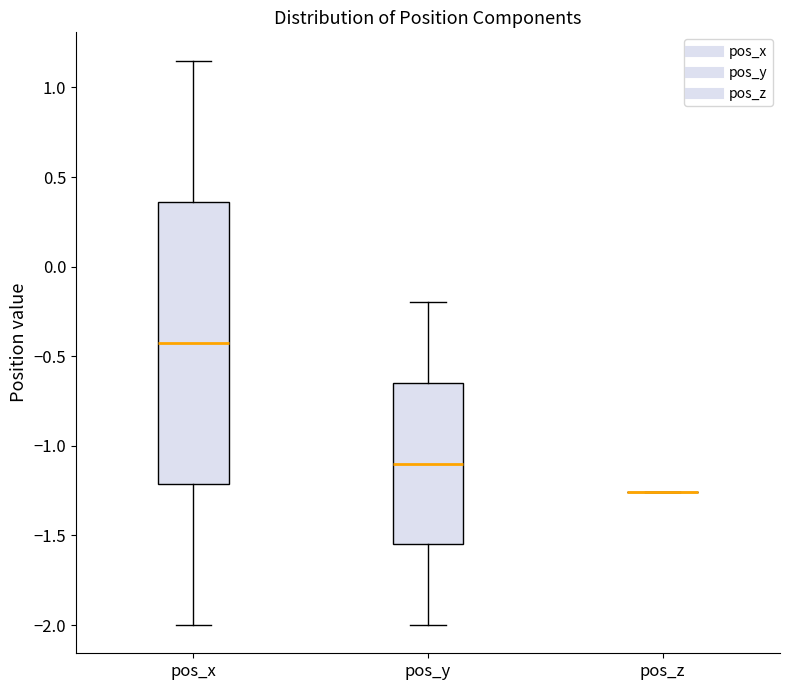

Reading left to right, transcribe this box plot: for each box, give where its median line is, the range the box spans, and where its two whiskers end, as read against the y-axis. The values are not printed on the chart, so give them approximately, as read against the axis.

pos_x: median -0.40, box -1.20 to 0.35, whiskers -2.00 to 1.15
pos_y: median -1.10, box -1.55 to -0.65, whiskers -2.00 to -0.20
pos_z: box collapsed to a line at -1.25, whiskers -1.25 to -1.25